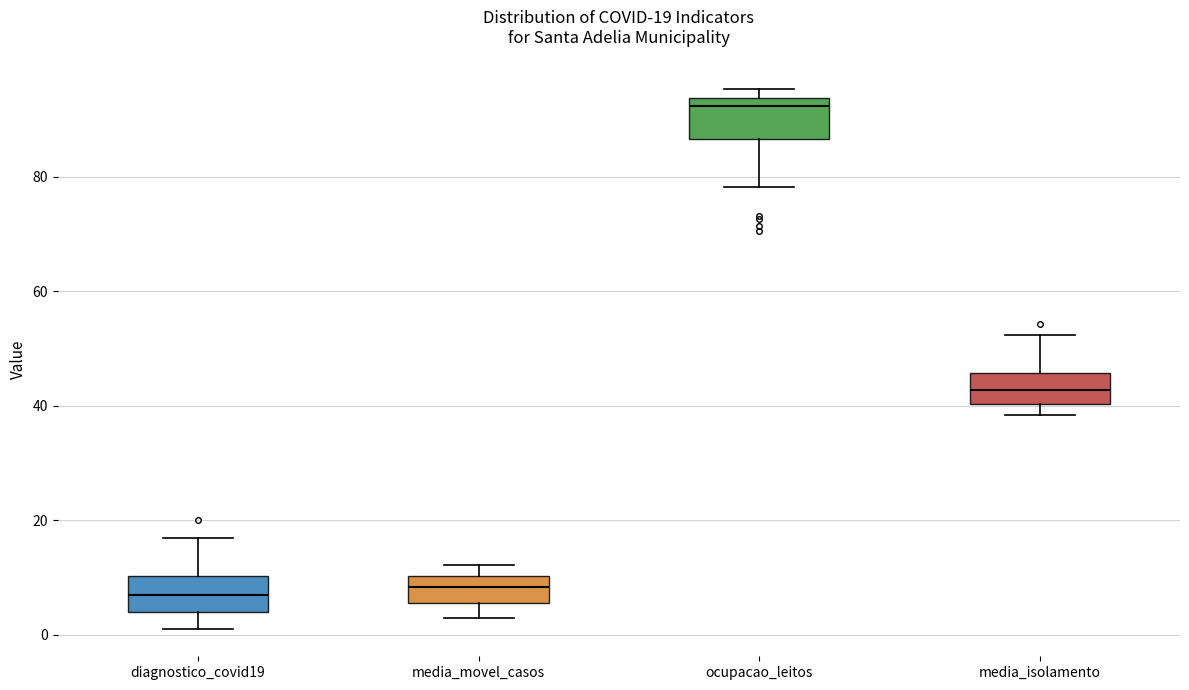

Which box's median line is the highest?

ocupacao_leitos